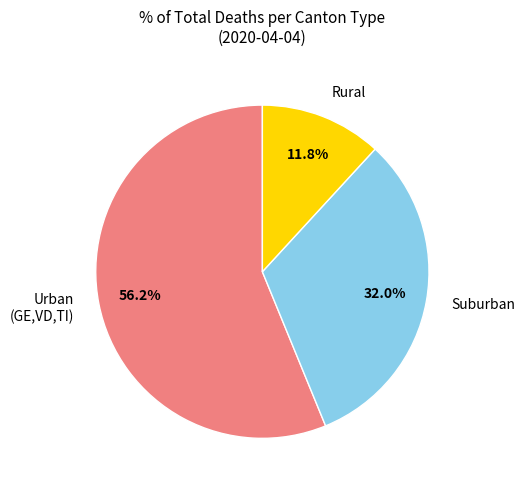

Rank the categories by value from highest to lowest.

Urban (GE,VD,TI), Suburban, Rural